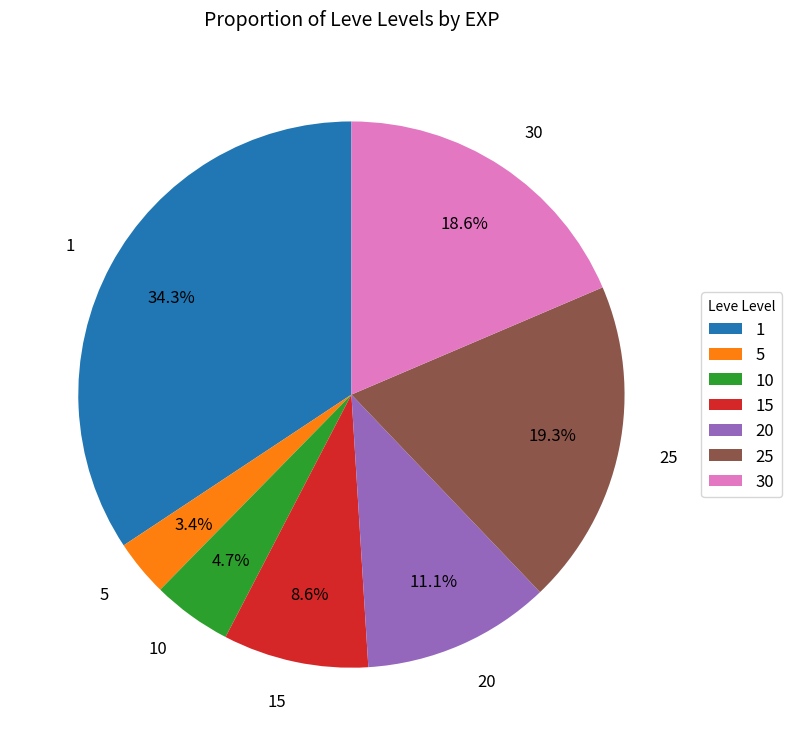

Combined, do 30 and 10 account for over 50%?

No